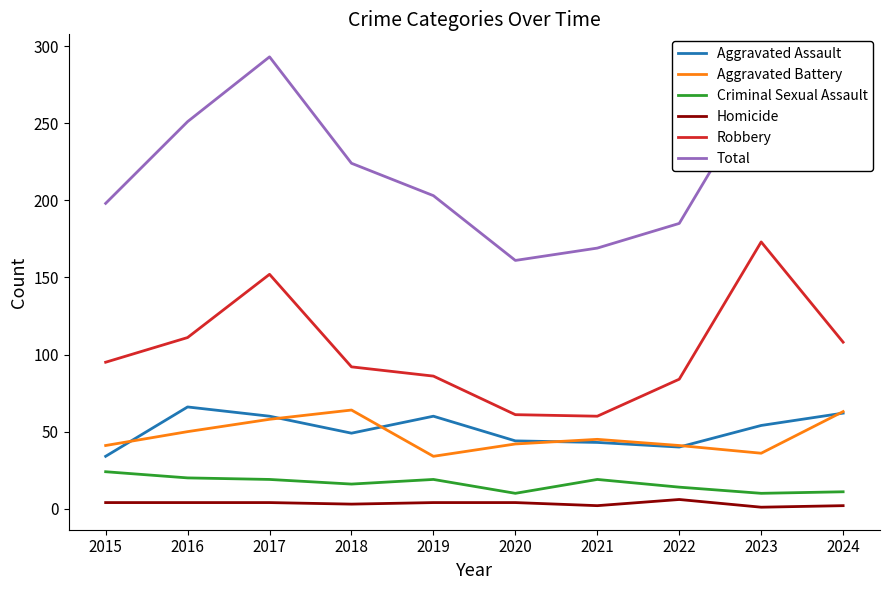

Does the chart display data point markers on the line(s)?

No